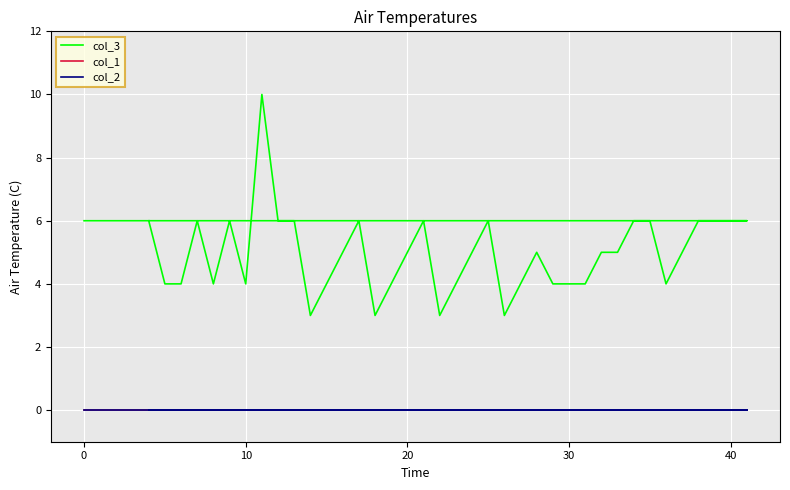

True or false: col_2 has more than 1 interior local peaks.

False